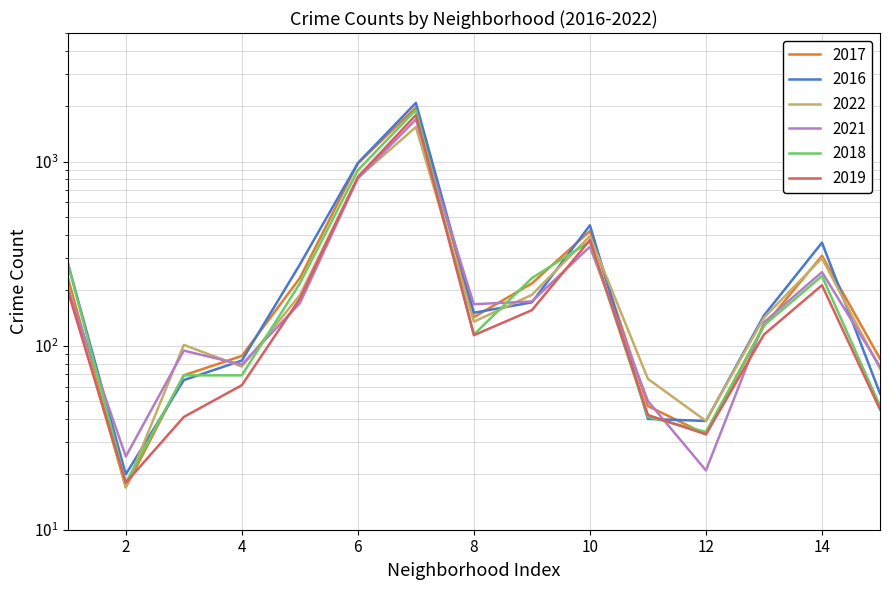

List the series in order of their peak value, highest first.

2016, 2017, 2018, 2019, 2021, 2022